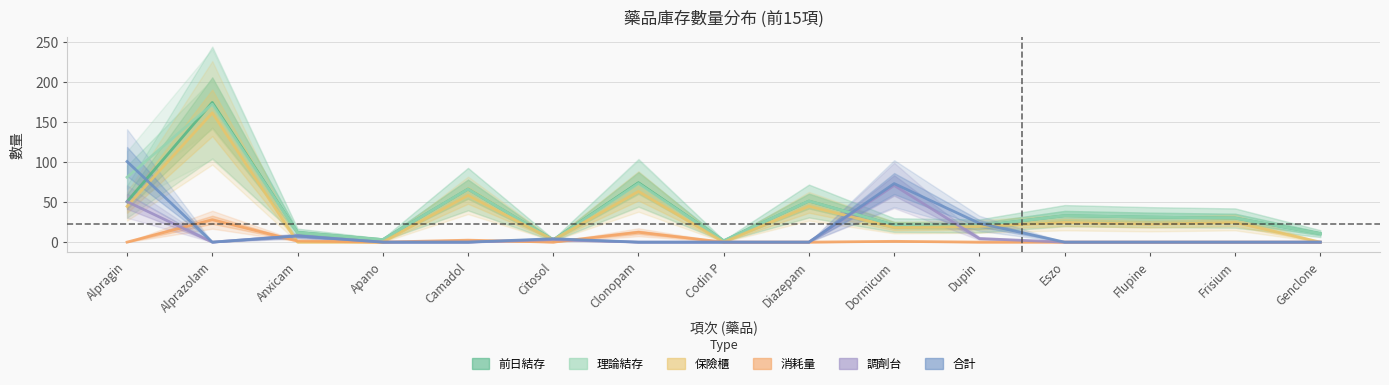

Reading left to right, extract all data points from this chart.

前日結存: Alpragin=50.5	Alprazolam=174.2	Anxicam=12.0	Apano=3.2	Camadol=66.1	Citosol=2.8	Clonopam=74.1	Codin P=1.7	Diazepam=51.2	Dormicum=21.3	Dupin=20.2	Eszo=33.0	Flupine=31.2	Frisium=30.0	Genclone=10.6
理論結存: Alpragin=80.9	Alprazolam=172.0	Anxicam=12.0	Apano=3.2	Camadol=66.1	Citosol=2.8	Clonopam=73.1	Codin P=1.7	Diazepam=51.2	Dormicum=21.2	Dupin=20.2	Eszo=33.0	Flupine=31.2	Frisium=30.0	Genclone=10.6
保險櫃: Alpragin=44.6	Alprazolam=161.2	Anxicam=0.0	Apano=0.0	Camadol=58.3	Citosol=2.8	Clonopam=63.2	Codin P=0.0	Diazepam=44.7	Dormicum=18.2	Dupin=19.5	Eszo=24.5	Flupine=22.4	Frisium=24.5	Genclone=0.0
消耗量: Alpragin=0.0	Alprazolam=27.9	Anxicam=1.4	Apano=0.0	Camadol=2.4	Citosol=0.0	Clonopam=12.3	Codin P=0.0	Diazepam=0.0	Dormicum=1.0	Dupin=0.0	Eszo=0.0	Flupine=0.0	Frisium=0.0	Genclone=0.0
調劑台: Alpragin=50.5	Alprazolam=0.0	Anxicam=7.7	Apano=0.0	Camadol=0.0	Citosol=3.2	Clonopam=0.0	Codin P=0.0	Diazepam=0.0	Dormicum=70.7	Dupin=4.5	Eszo=0.0	Flupine=0.0	Frisium=0.0	Genclone=0.0
合計: Alpragin=100.5	Alprazolam=0.0	Anxicam=7.7	Apano=0.0	Camadol=0.0	Citosol=4.2	Clonopam=0.0	Codin P=0.0	Diazepam=0.0	Dormicum=73.0	Dupin=23.5	Eszo=0.0	Flupine=0.0	Frisium=0.0	Genclone=0.0